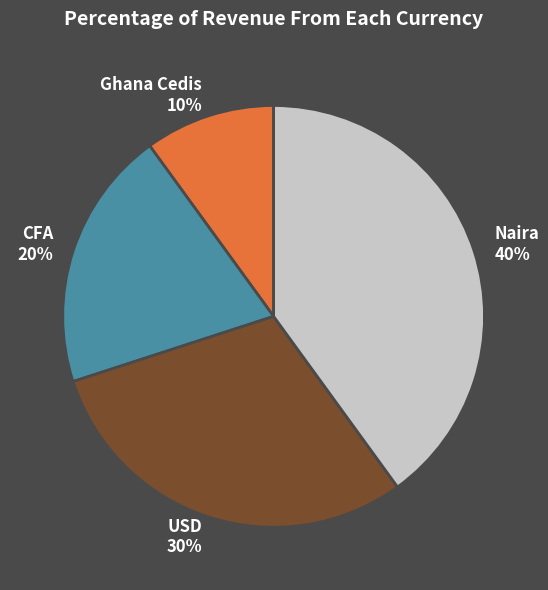

Which slice is the smallest?

Ghana Cedis